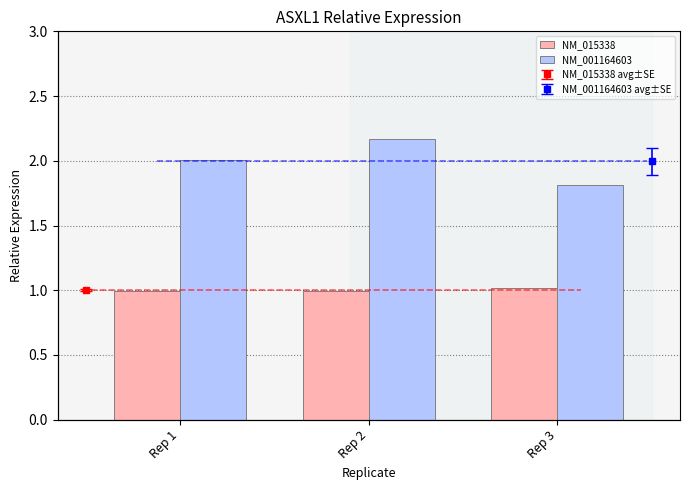

Which series has the widest spread of values?

NM_001164603